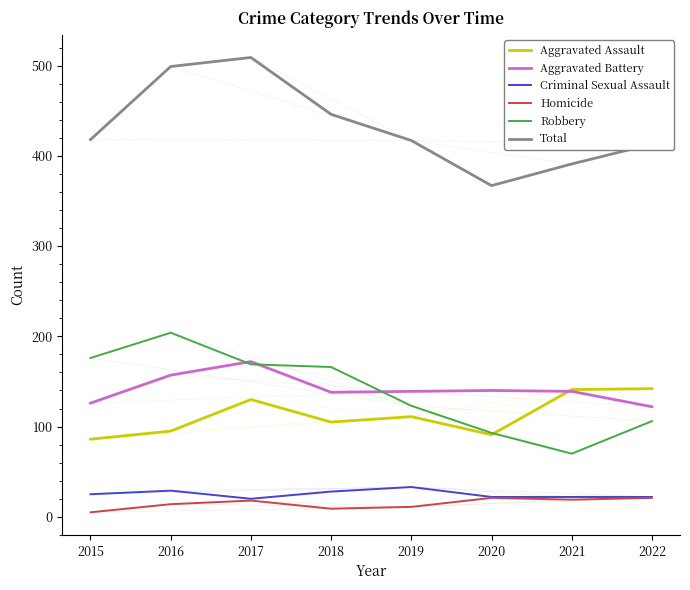

The Total series shows 446 at 2018. True or false?

True